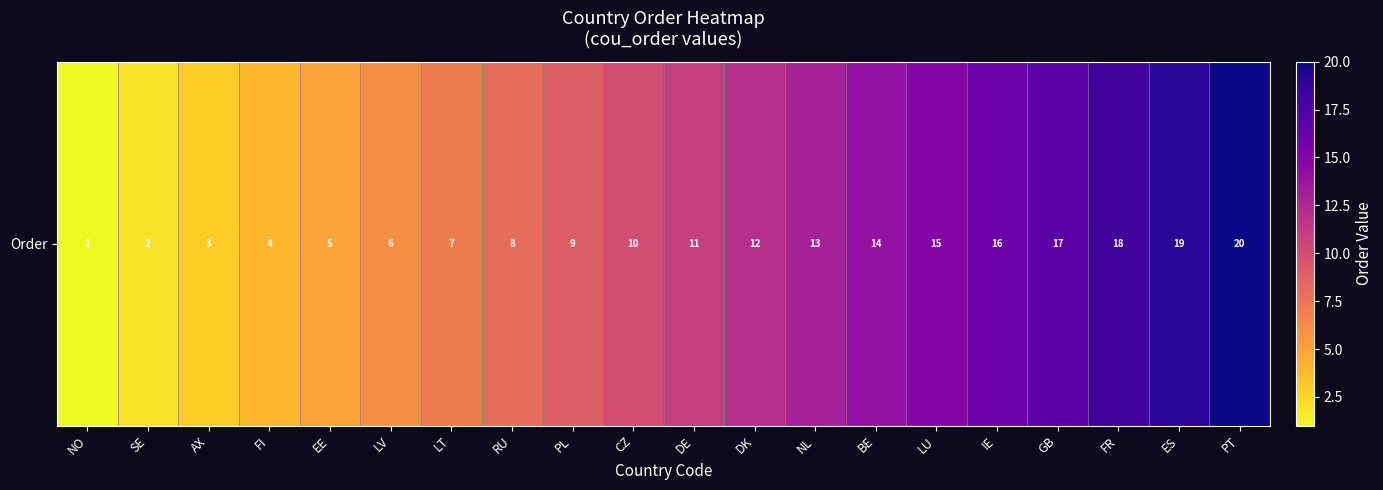

Reading right to left, transcribe all the data shown in this chart.

PT=20	ES=19	FR=18	GB=17	IE=16	LU=15	BE=14	NL=13	DK=12	DE=11	CZ=10	PL=9	RU=8	LT=7	LV=6	EE=5	FI=4	AX=3	SE=2	NO=1